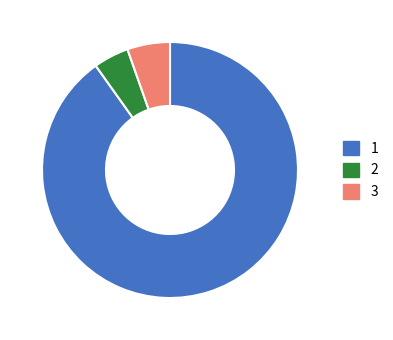

Is there any slice that represents more than half of the pie?

Yes